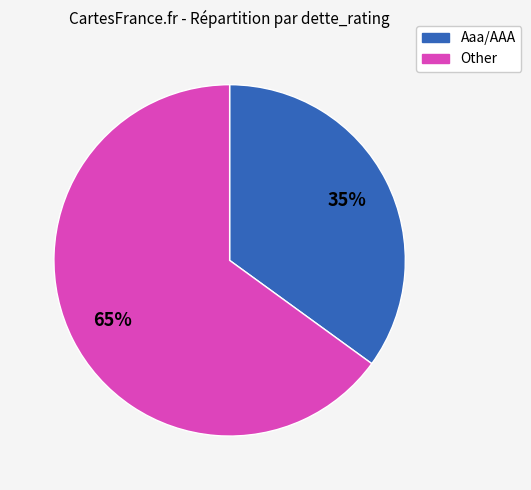

To the nearest percent, what is the difference between the largest and smallest slice percentages?

30%